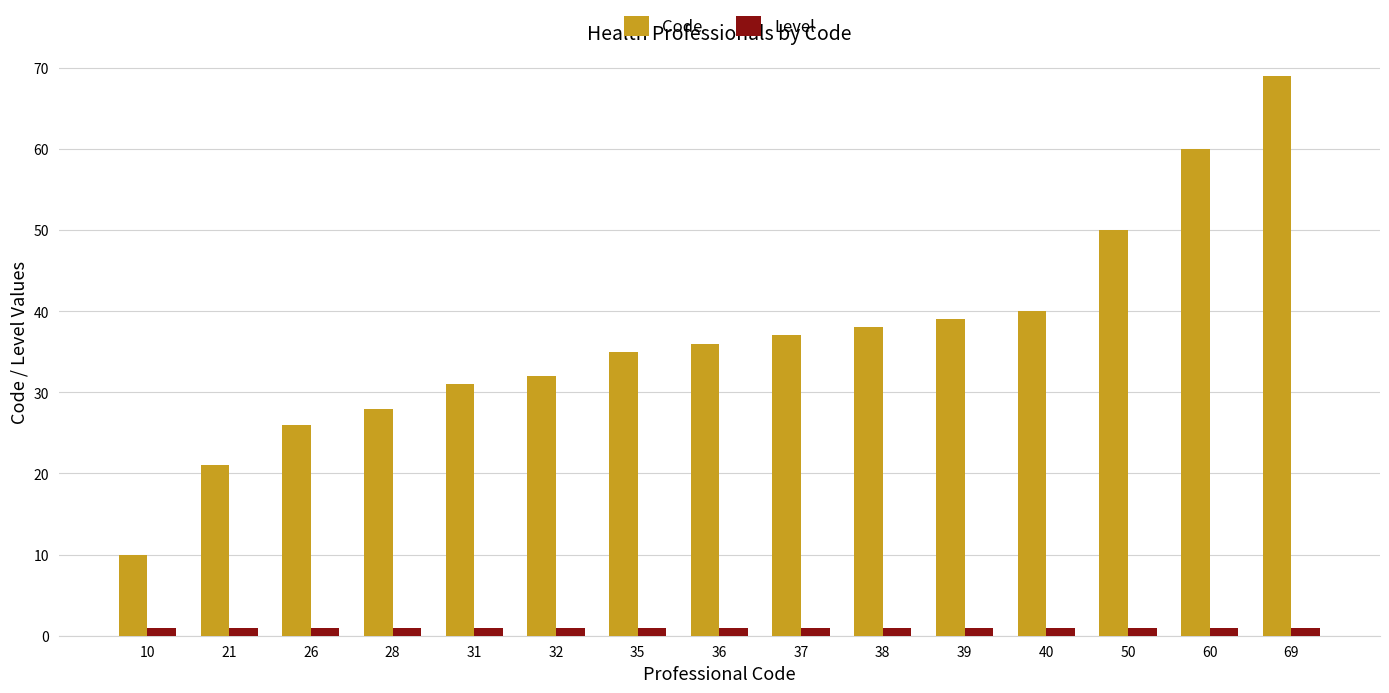

Which category has the lowest value in the Code series?

10